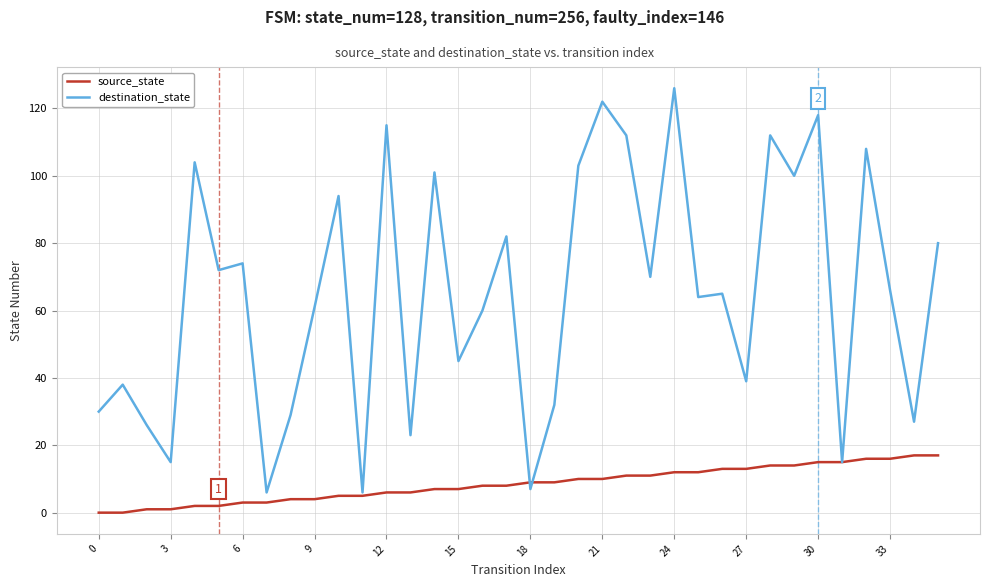

Which series has the largest total across all categories?

destination_state